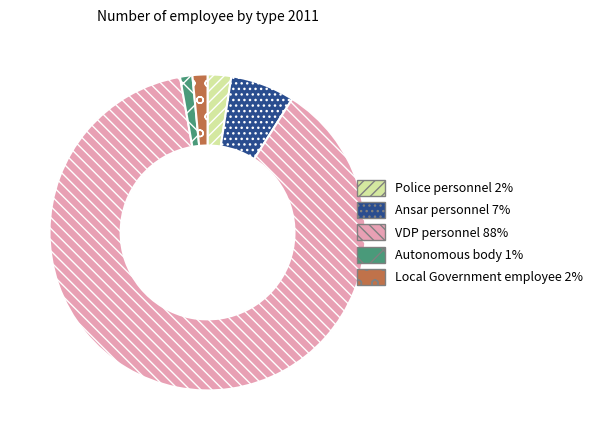

Is it true that Ansar personnel 7% is 1% of the pie?

False